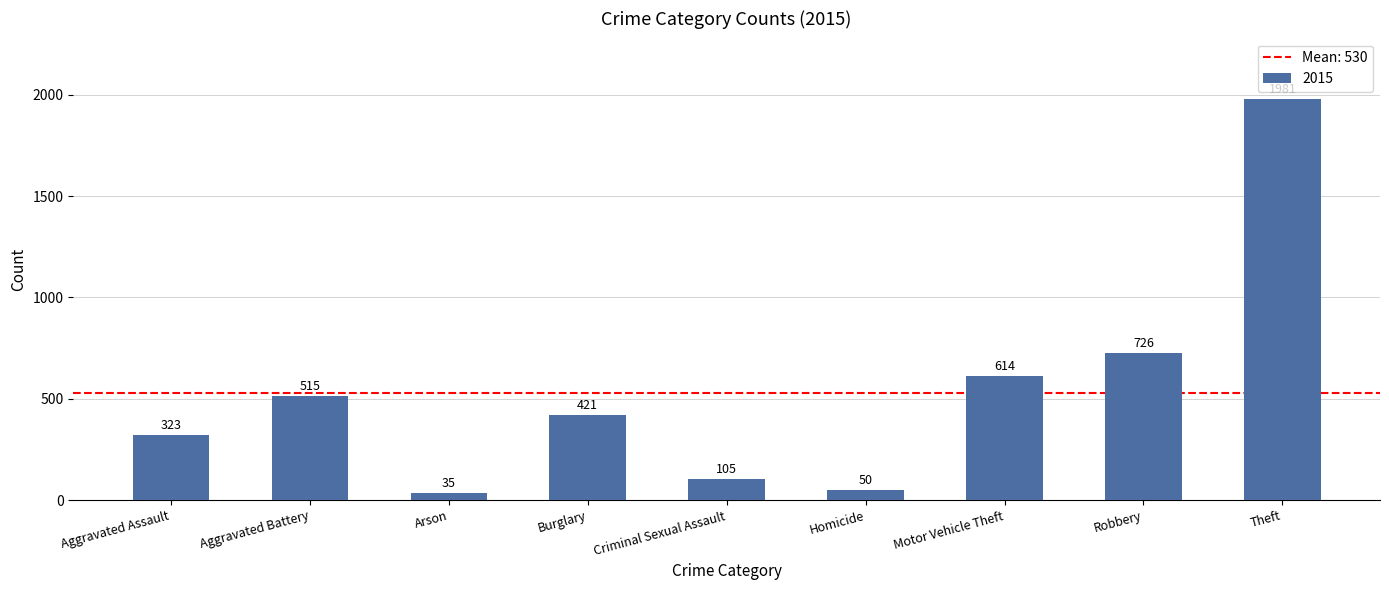

At which category does the chart reach its peak across all series?

Theft